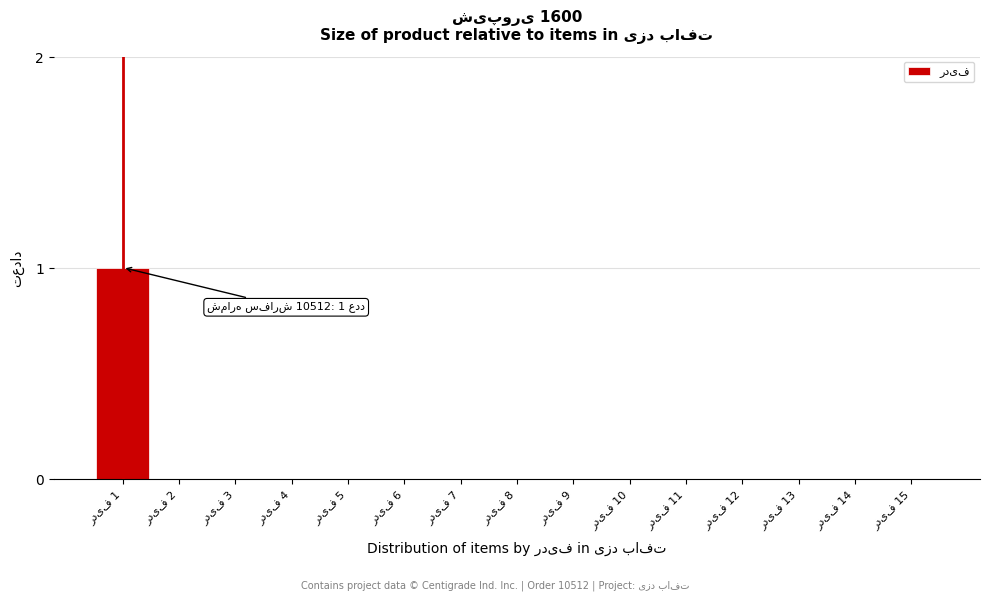

Are the bars horizontal?

No